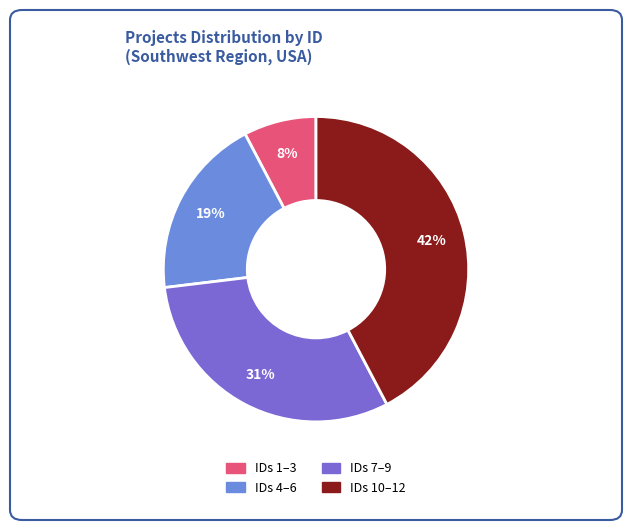

To the nearest percent, what portion does IDs 4–6 represent?

19%